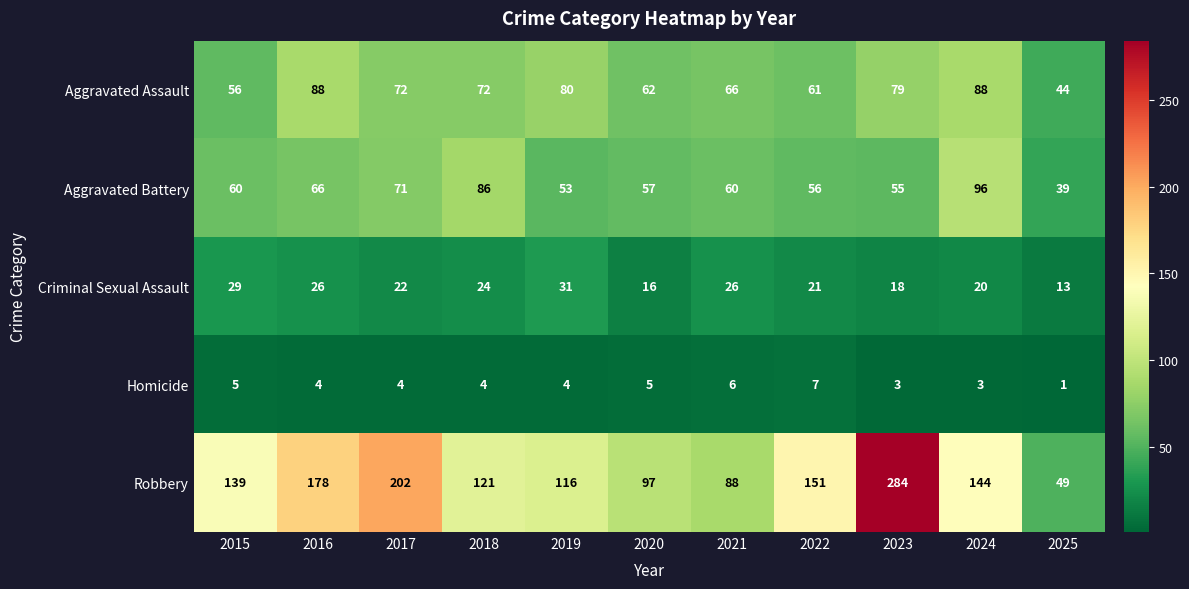

Between 2016 and 2024, which series saw the biggest shift?

Robbery